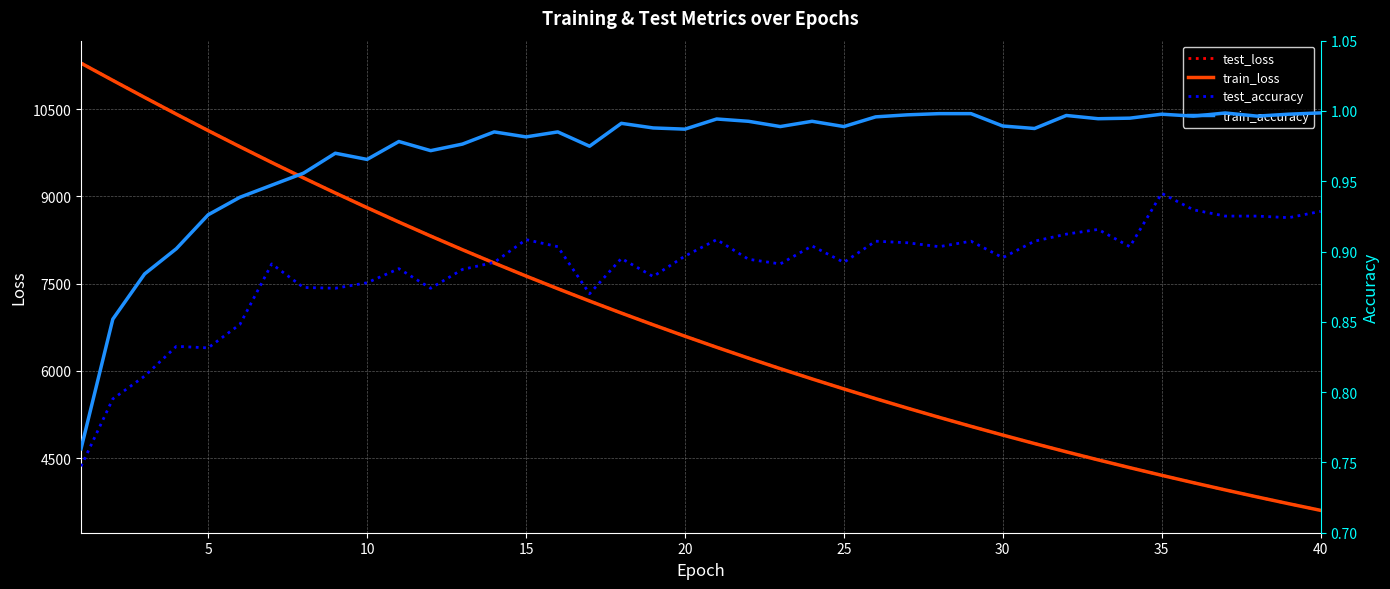

What is the lowest value of the test_loss series?

3603.8